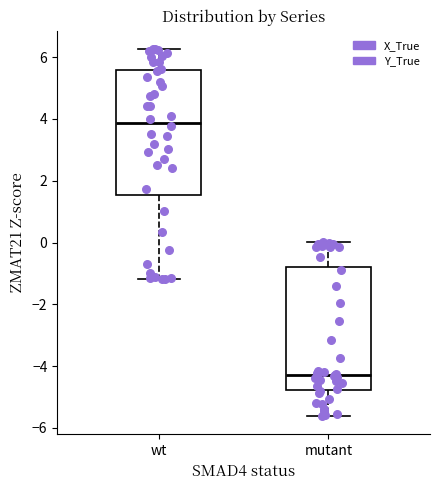

Which box has the highest median line?

wt